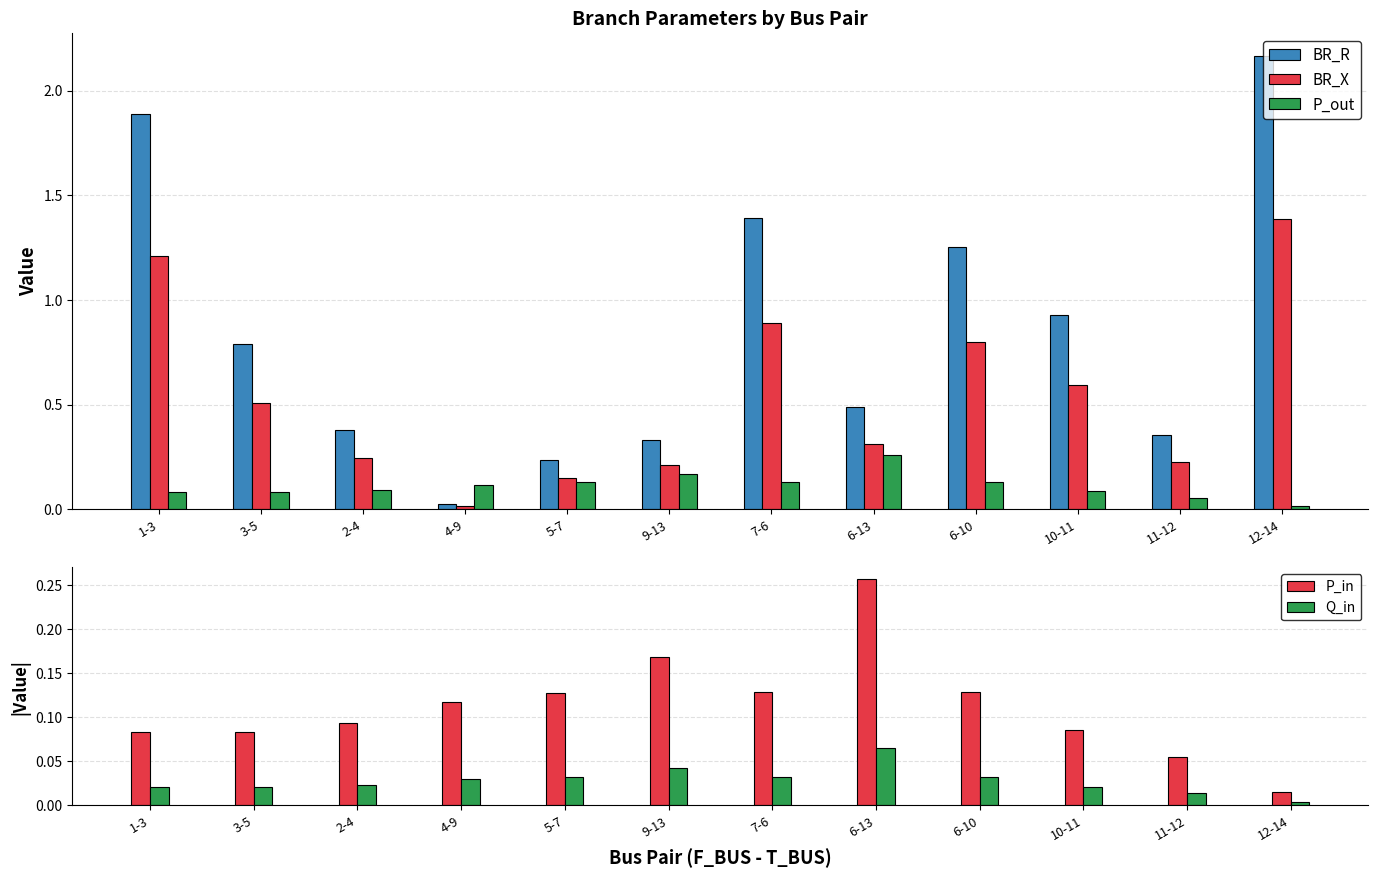

How many groups of bars are there?

12